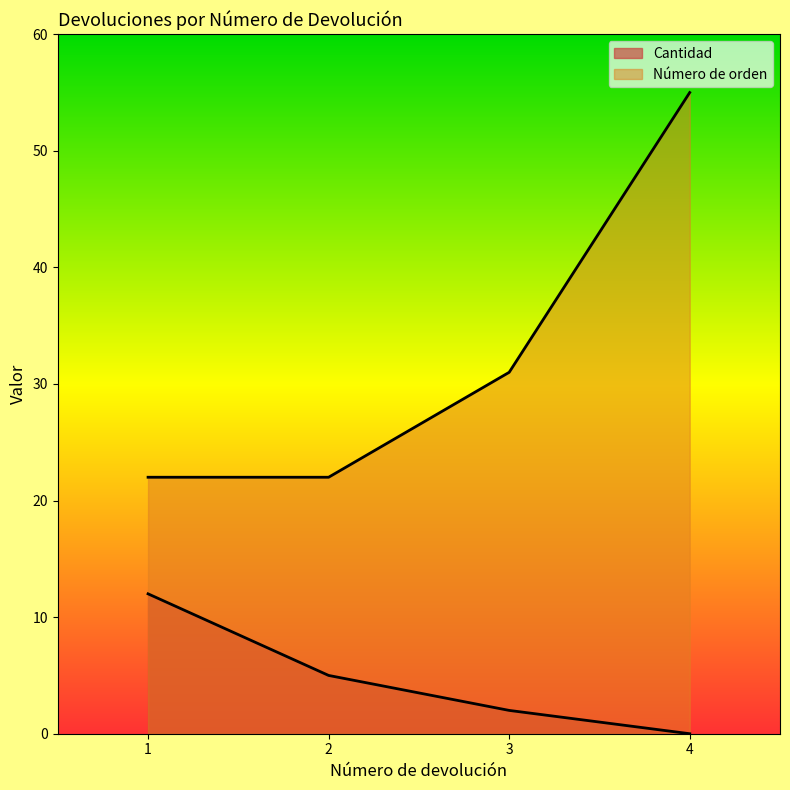

How many values in the Cantidad series exceed 5?

1